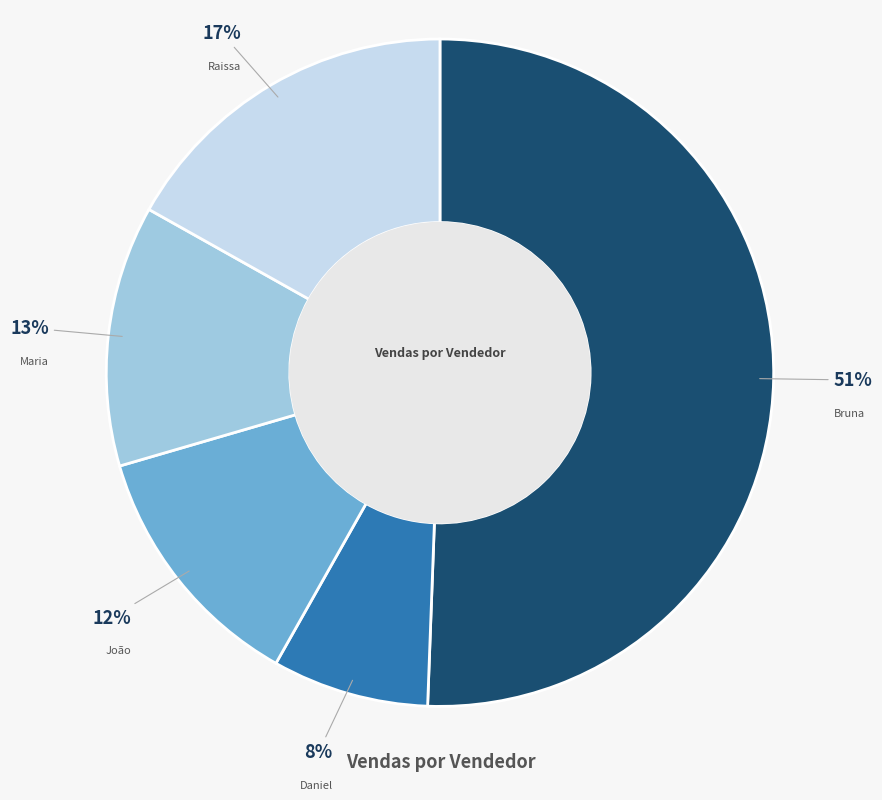

What is the smallest slice in the pie chart?

Daniel